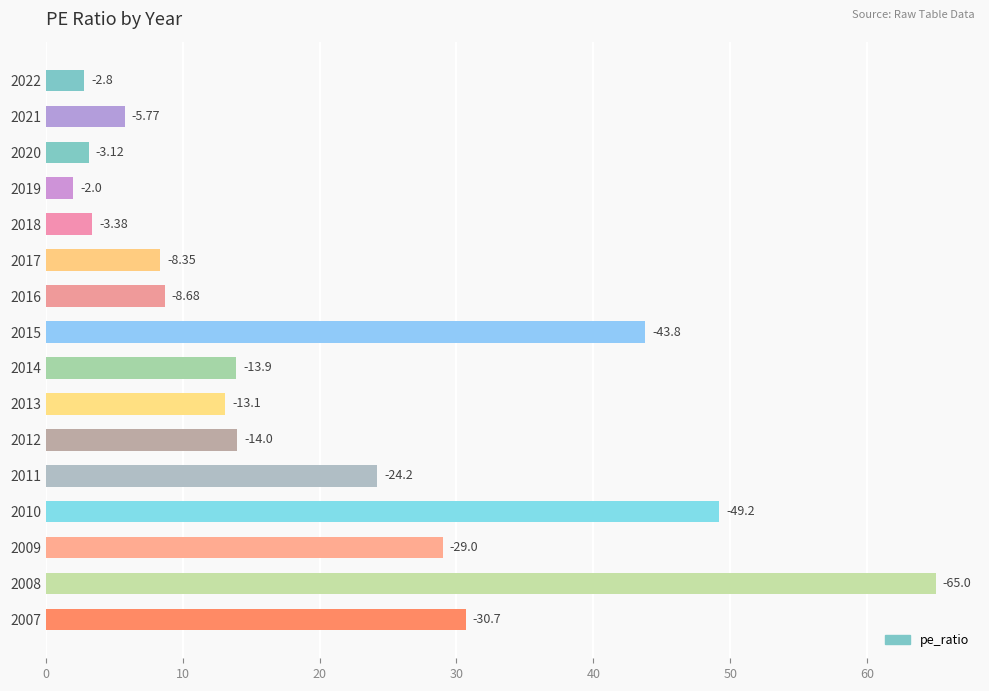

How many bars are there in total?

16